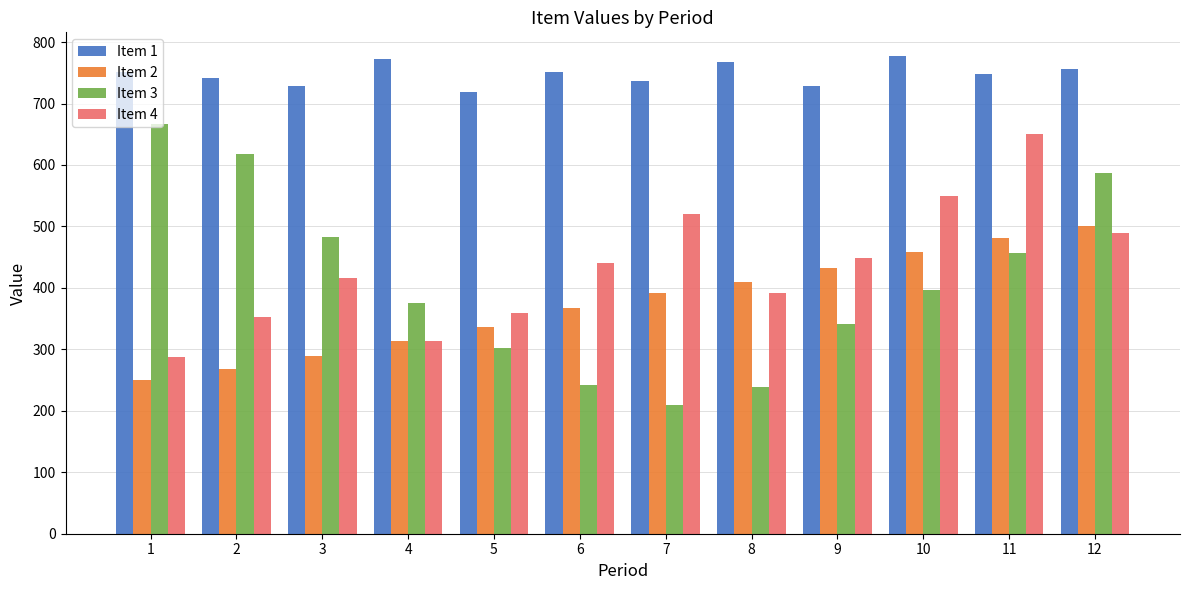

Is it true that Item 3 equals 369 at 2?

False